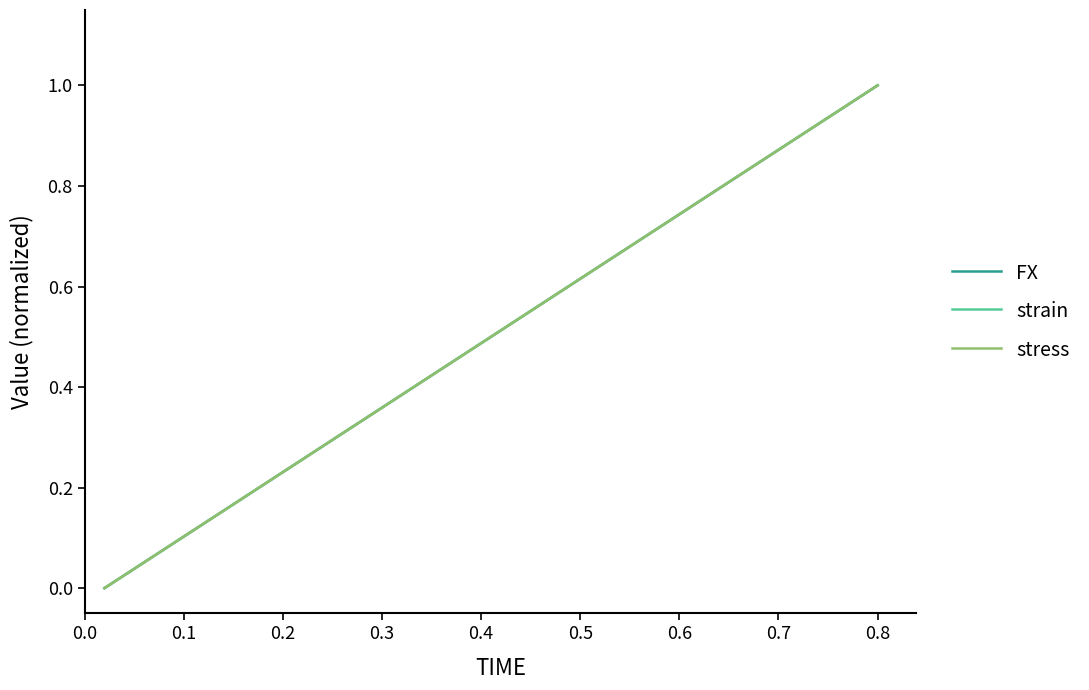

How many lines are shown in the chart?

3